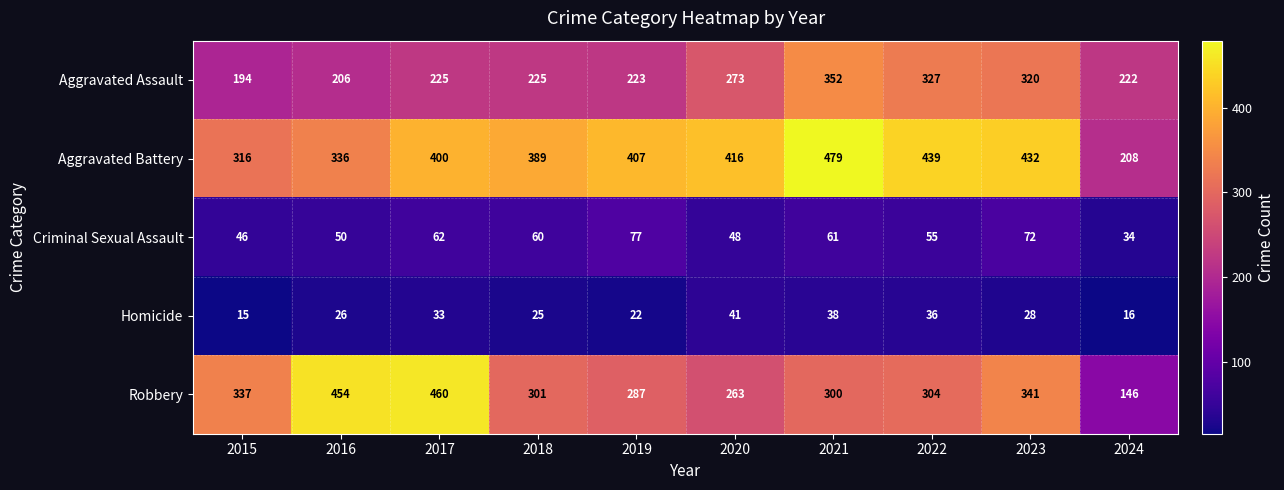

List the series in order of their peak value, lowest first.

Homicide, Criminal Sexual Assault, Aggravated Assault, Robbery, Aggravated Battery